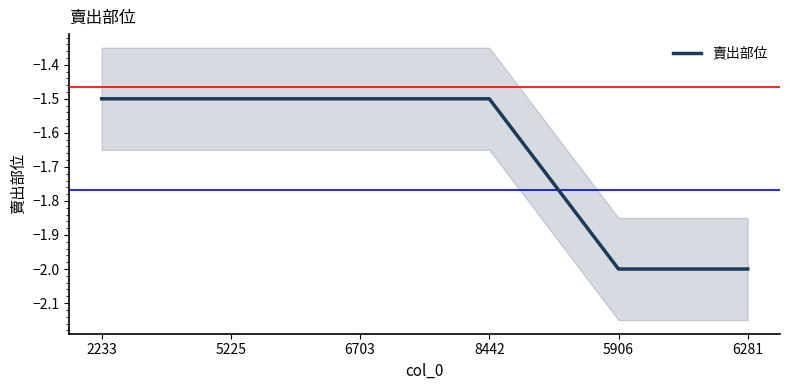

What is the value of the 6th point from the left?

-2.0